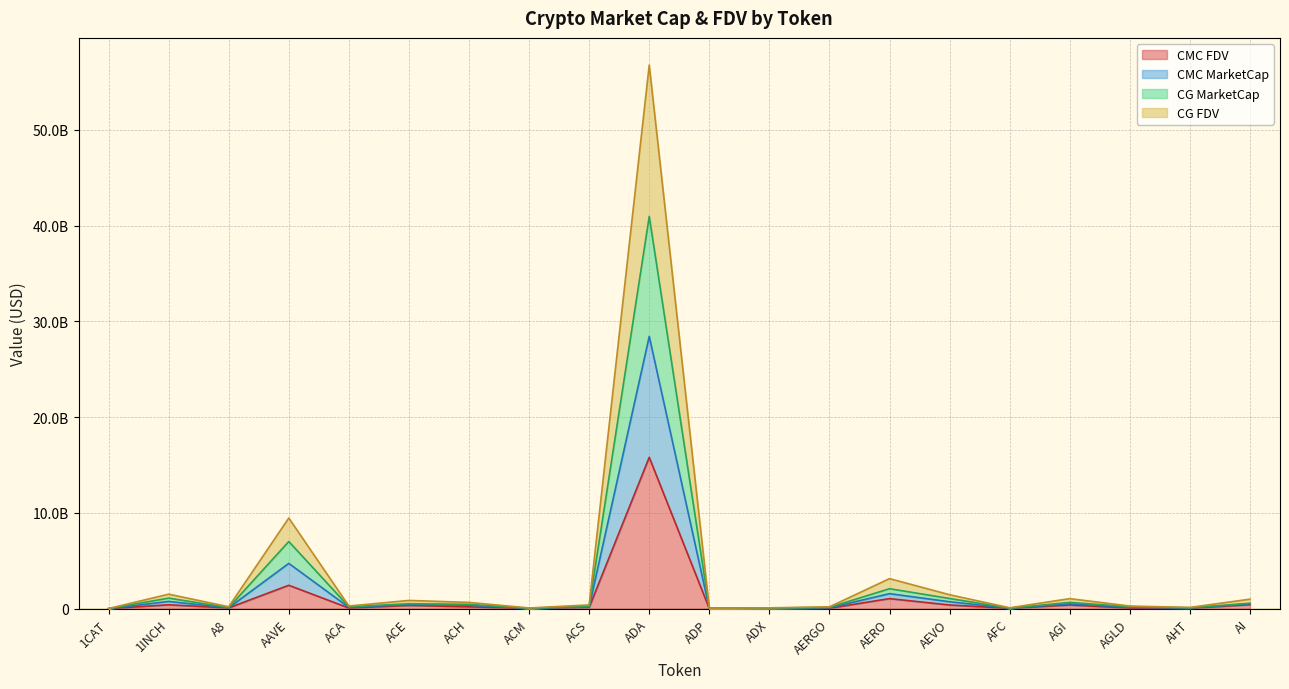

Does the chart display data point markers on the line(s)?

No